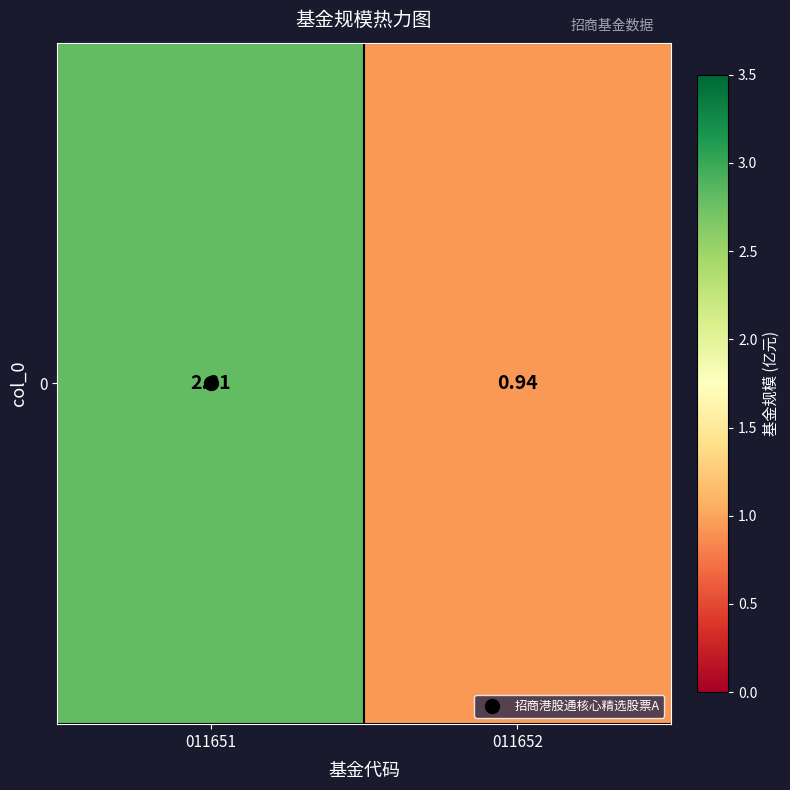

Count the number of categories in the chart.

2